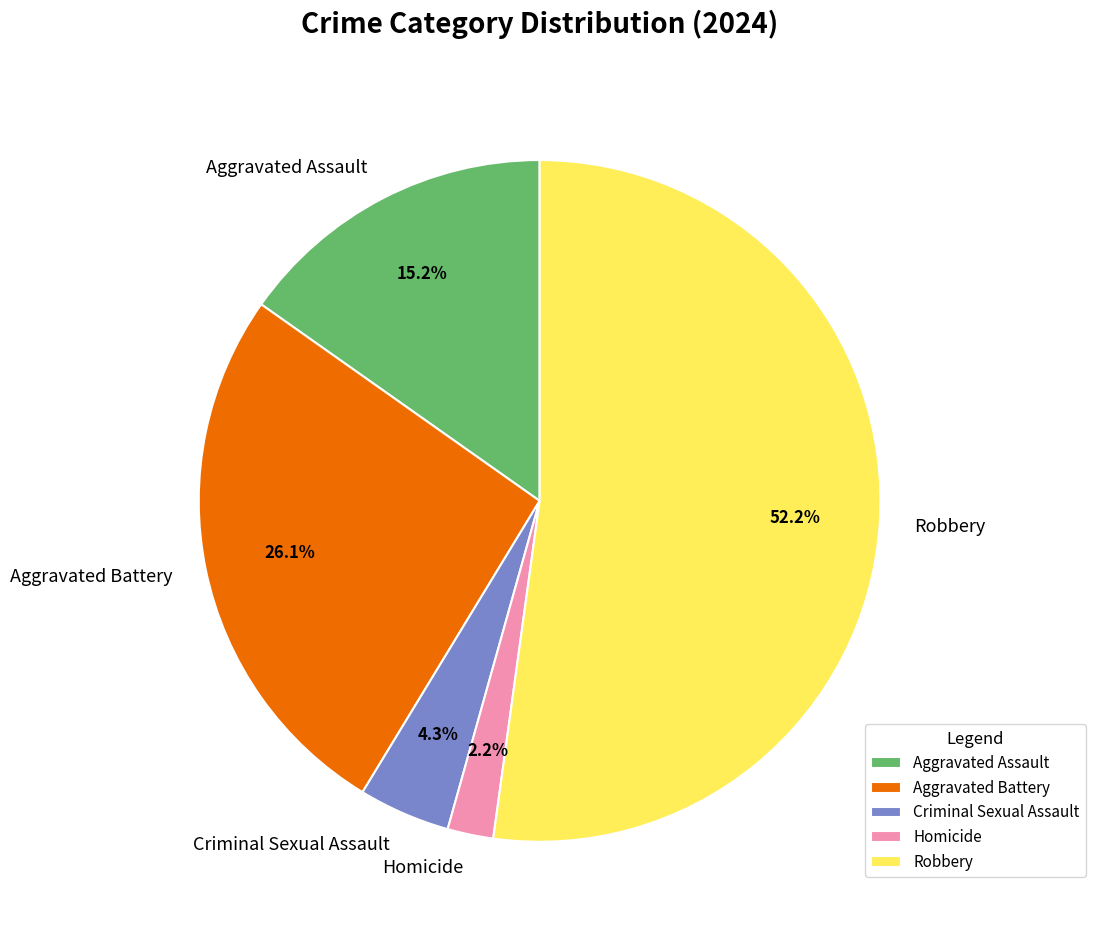

Which slice is the smallest?

Homicide